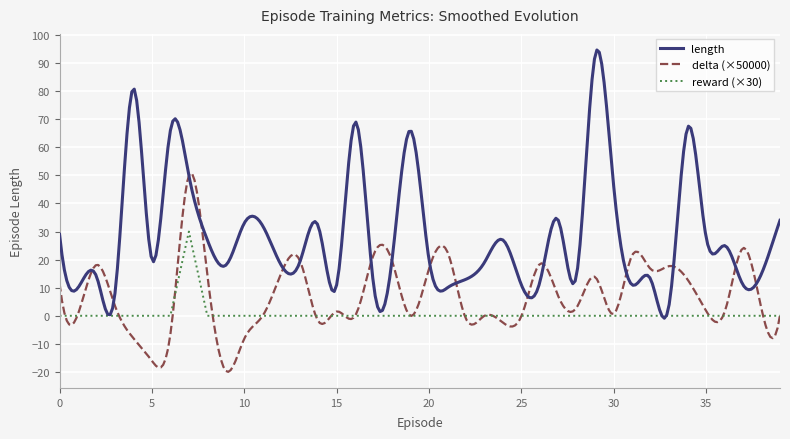

True or false: reward has a value of 0.0 at 0.

True